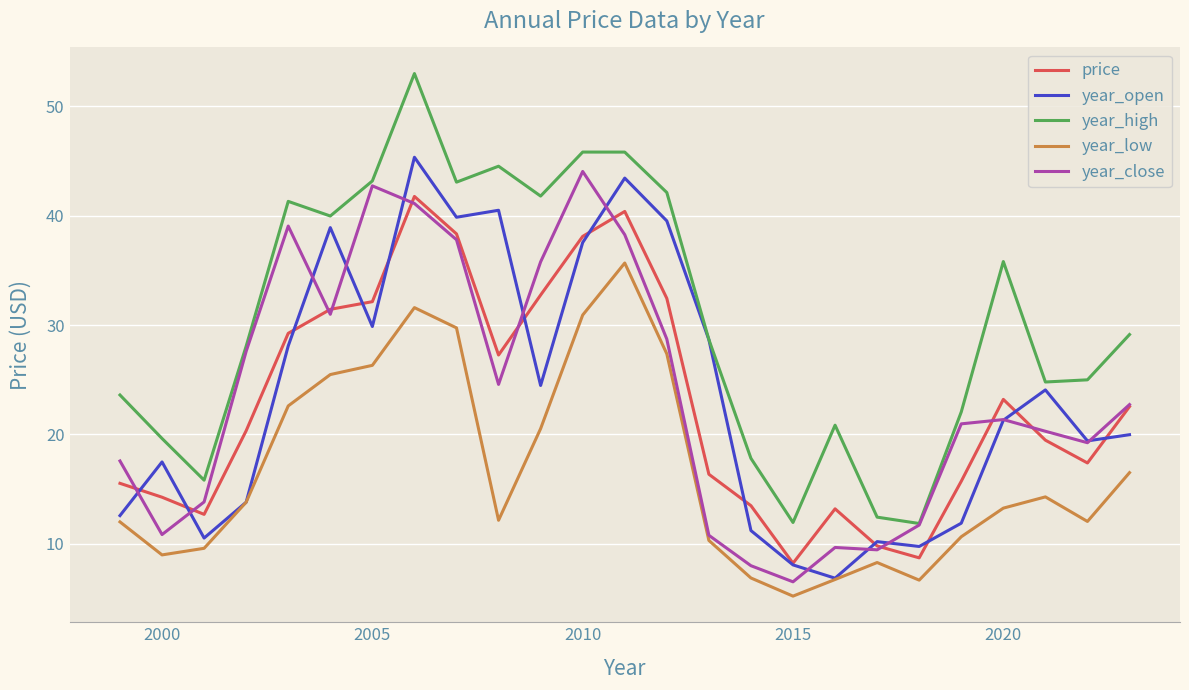

True or false: price and year_low cross at least once.

False